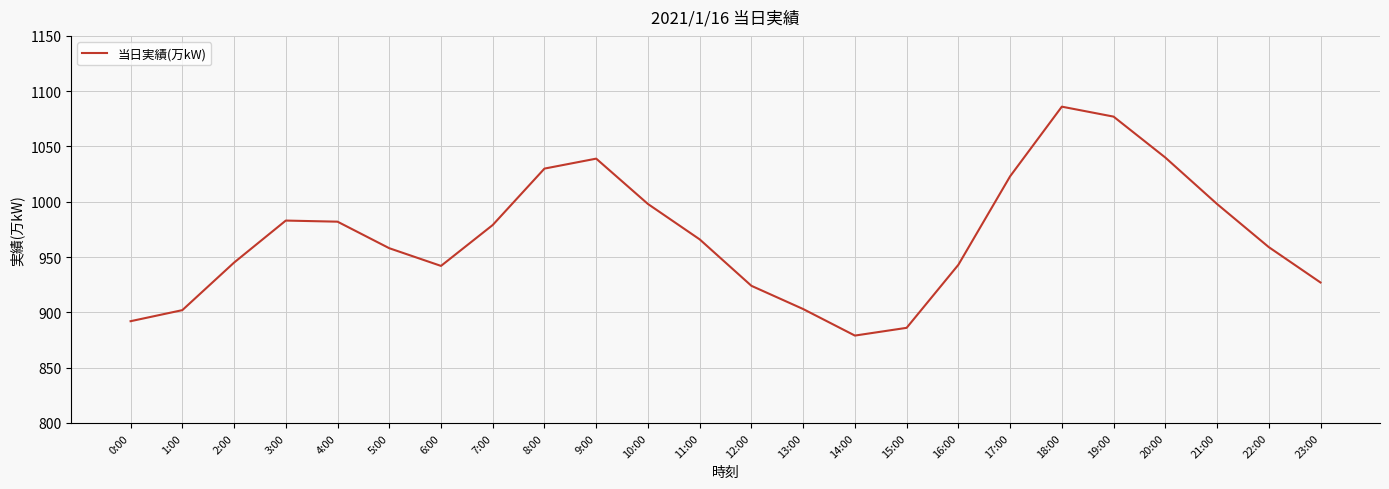

What position from the left is 17:00?

18